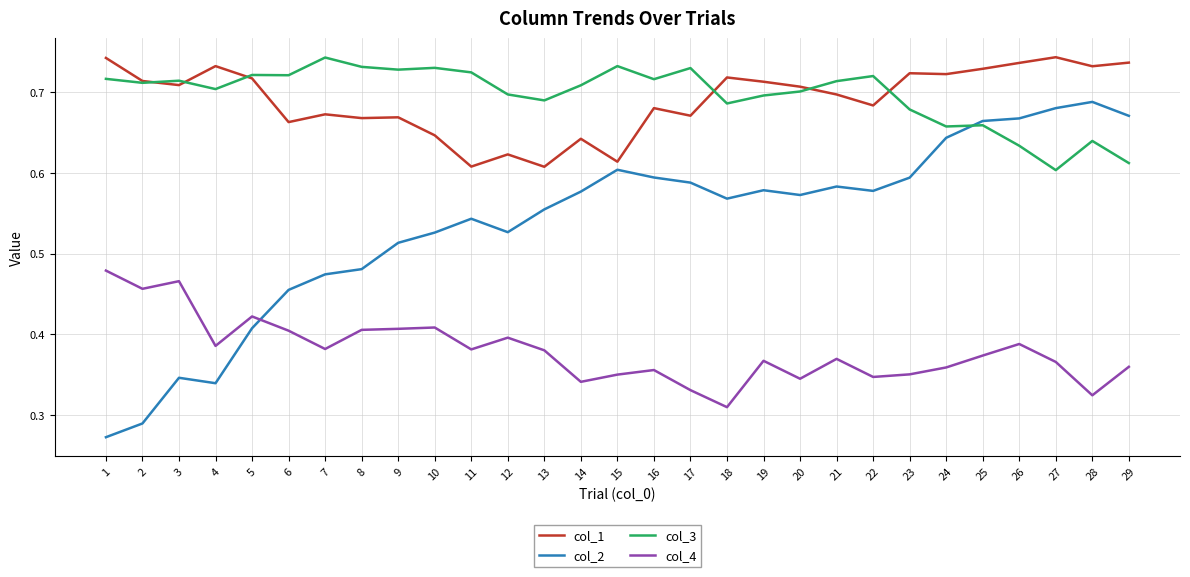

What is the total value across all series at 13?

2.2